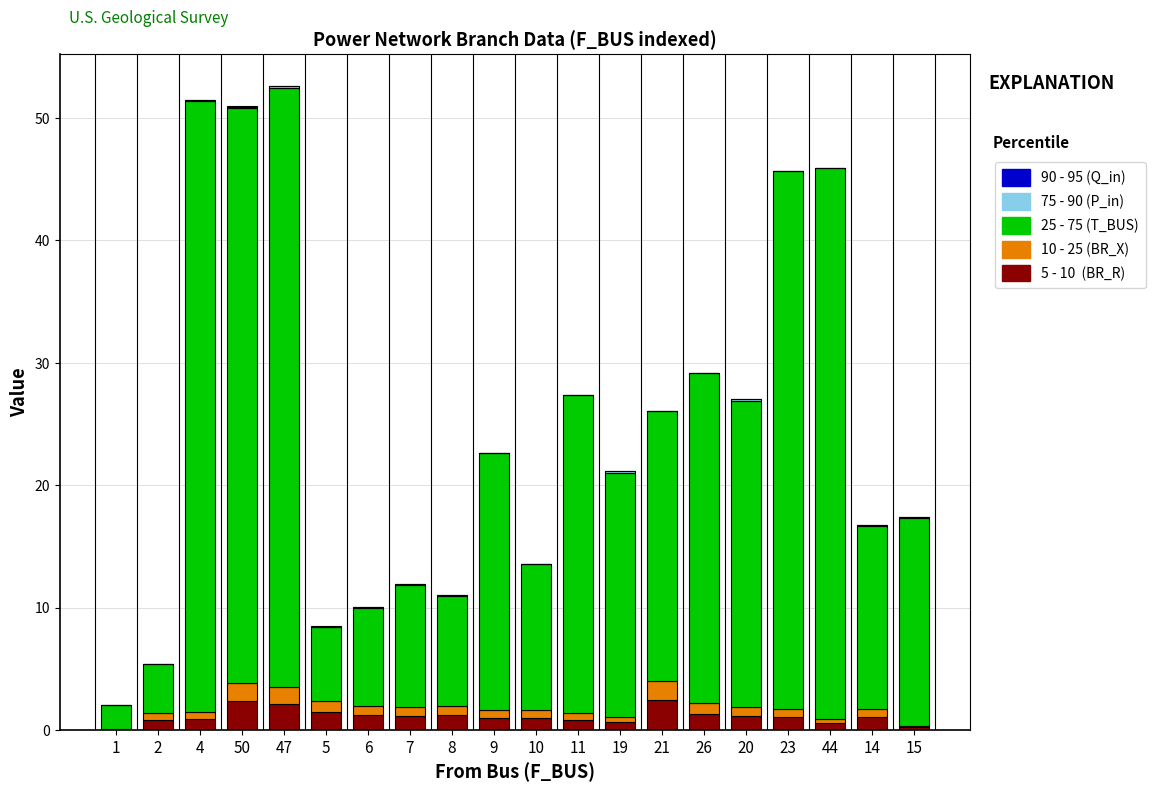

How many distinct data groups are displayed?

5